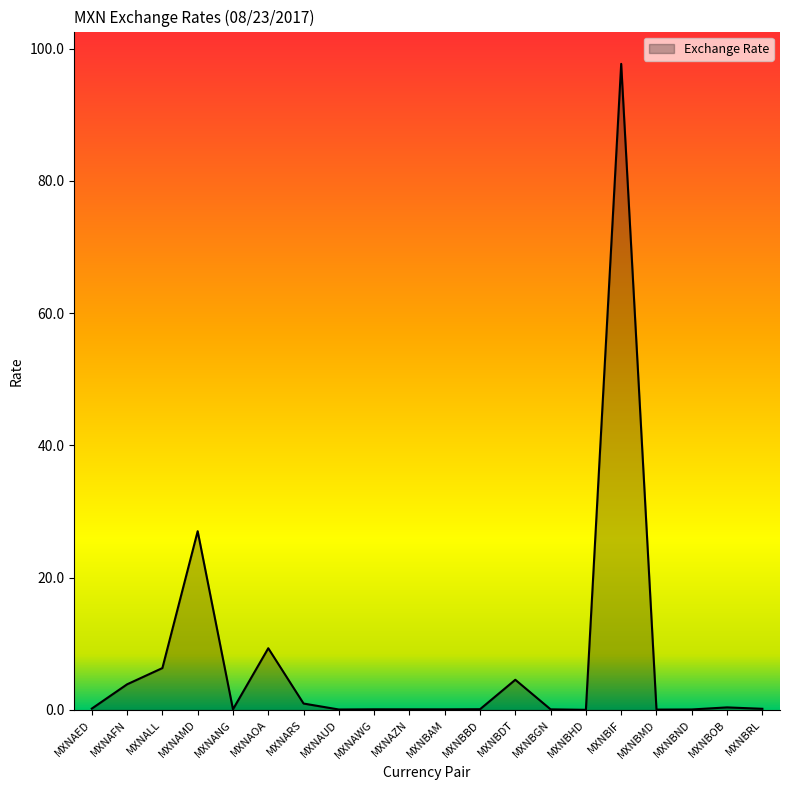

What is the difference between the maximum and minimum values?

97.7